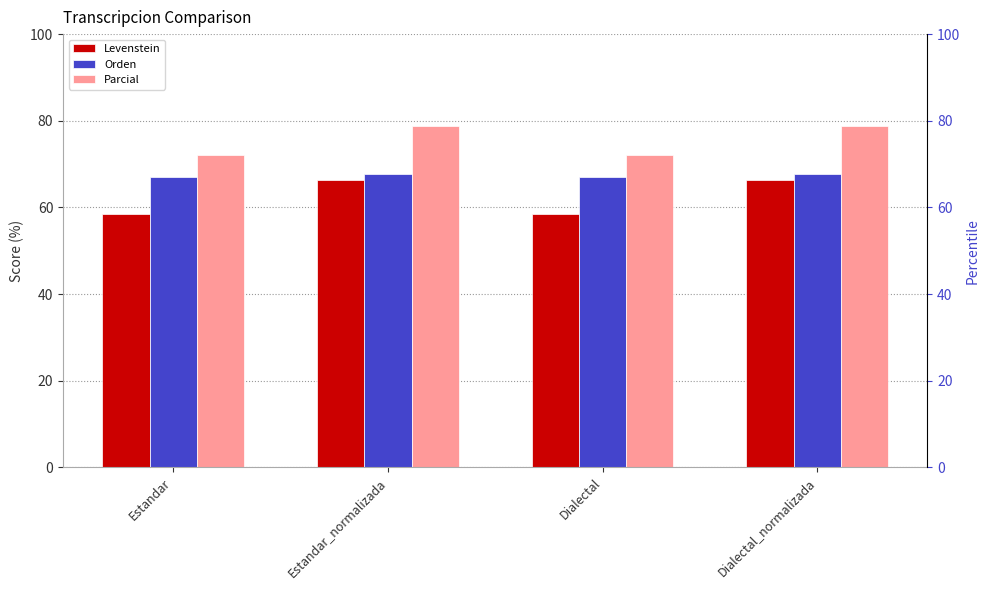

What is the value of the Orden bar at the 1st from the left?

67.0